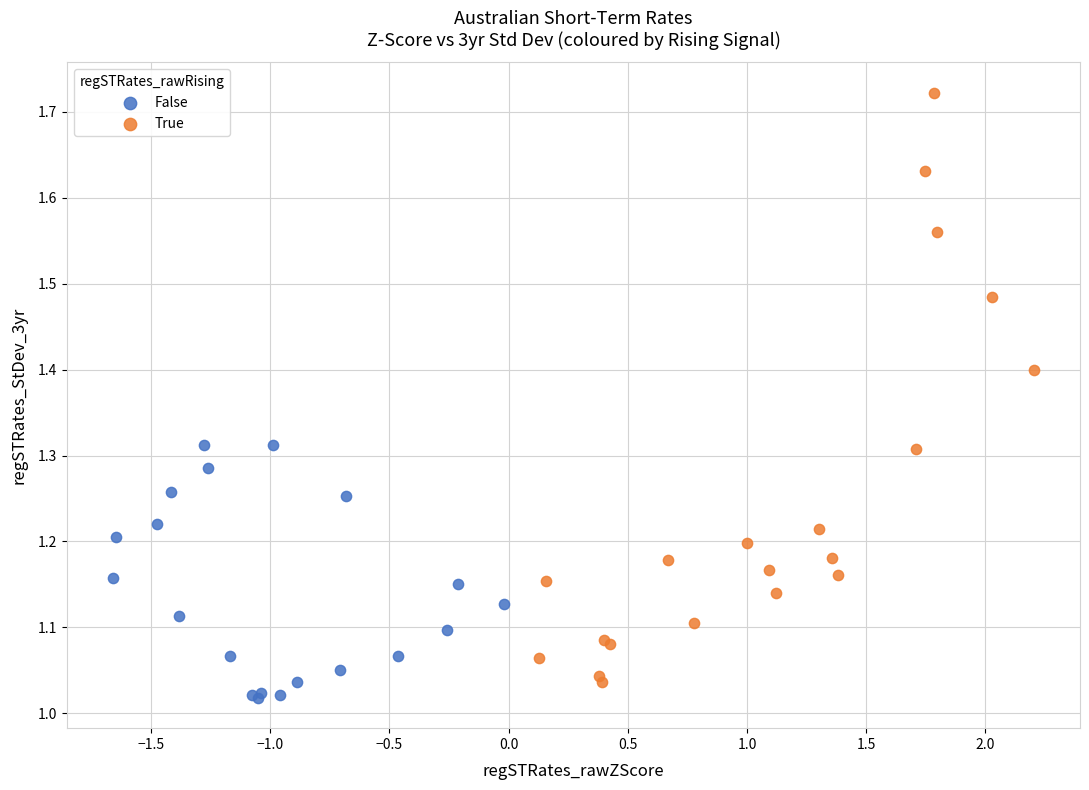

Which series has the largest Y range (max minus min)?

True